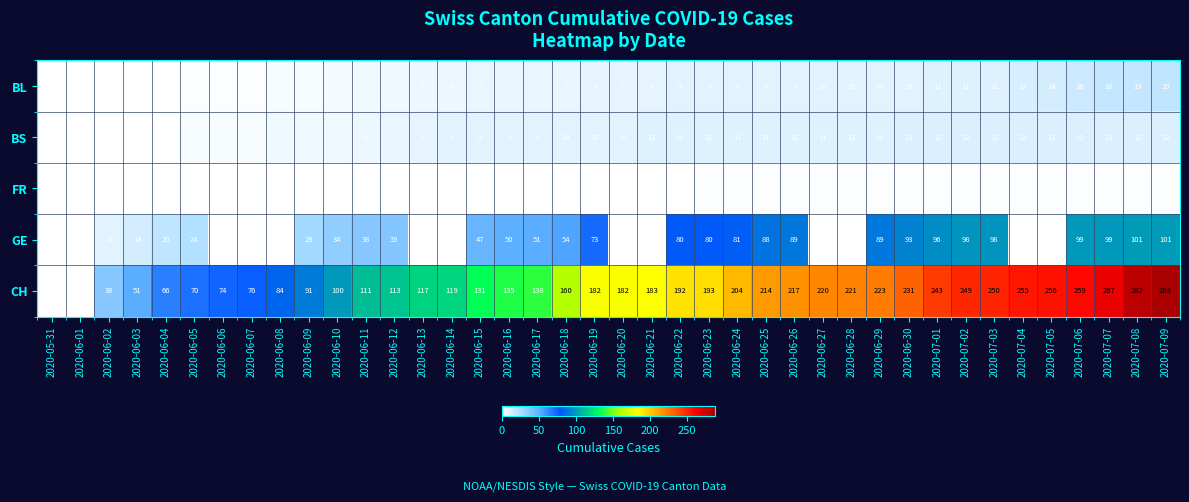

Is the value of CH at 2020-06-20 greater than the value of GE at 2020-07-06?

Yes